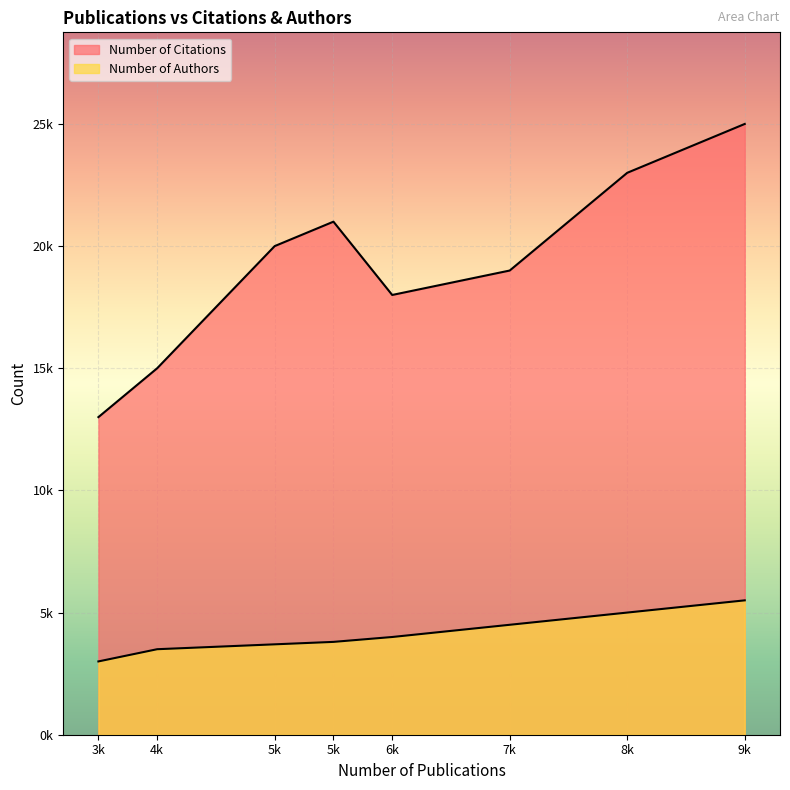

True or false: Number of Authors and Number of Citations intersect in this chart.

False